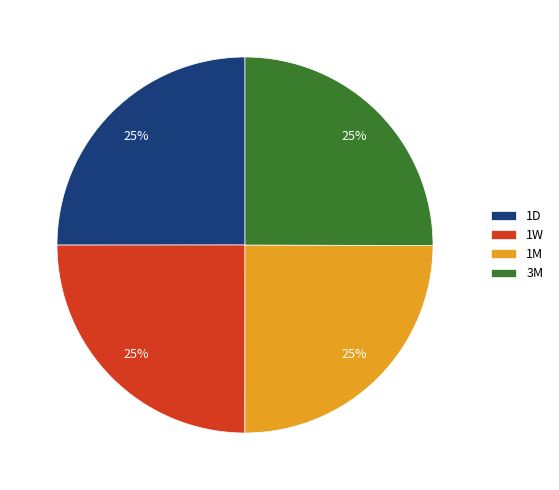

Does 1W represent more than half of the total?

No